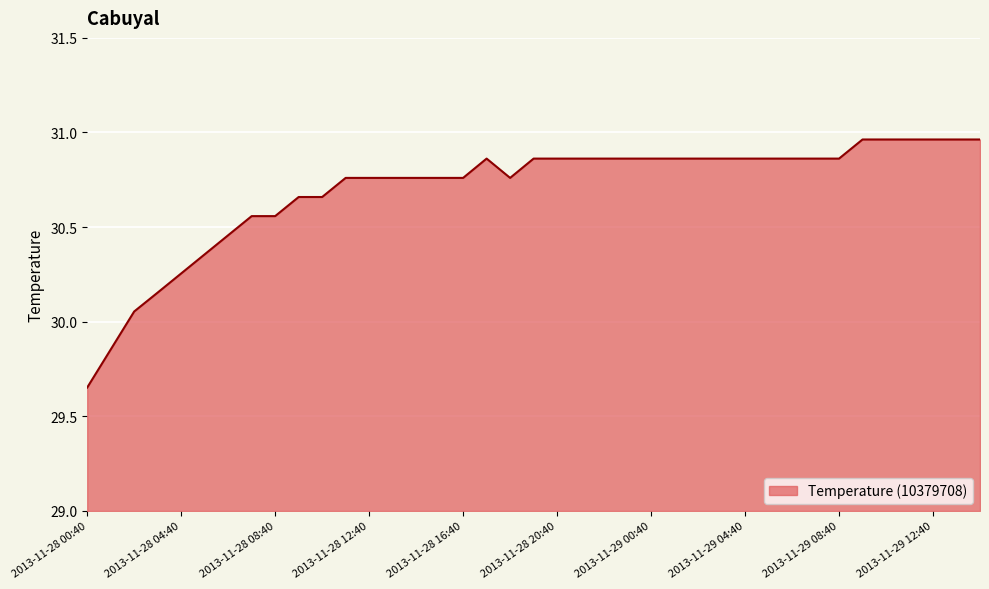

What is the average value?

30.7